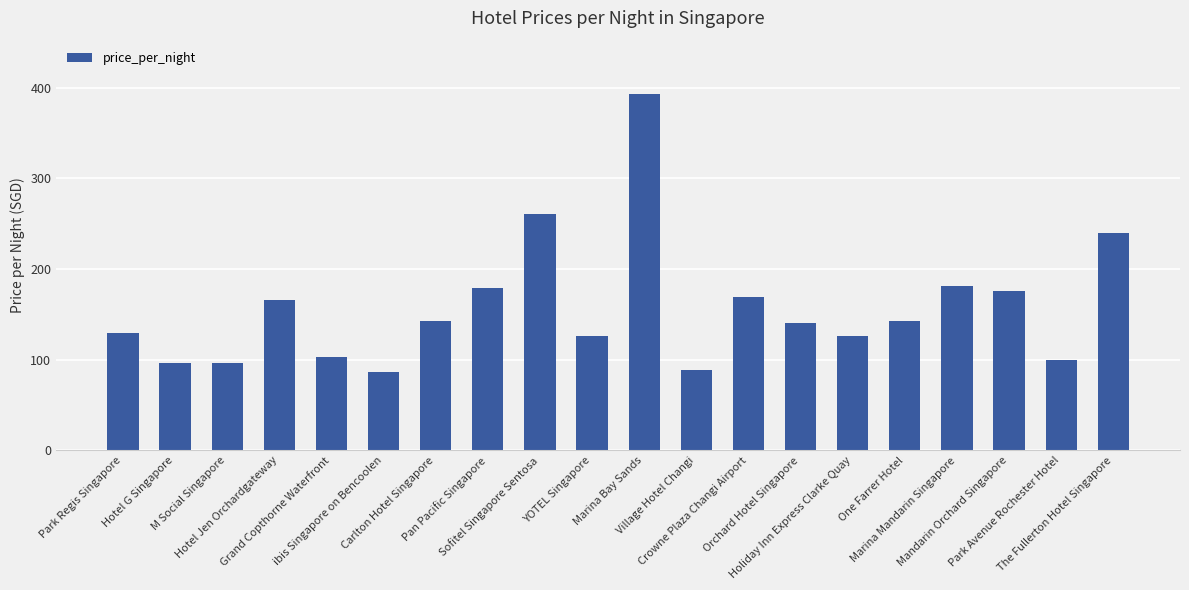

Reading left to right, list all the values displayed in this chart.

Park Regis Singapore=129	Hotel G Singapore=96	M Social Singapore=96	Hotel Jen Orchardgateway=166	Grand Copthorne Waterfront=103	ibis Singapore on Bencoolen=87	Carlton Hotel Singapore=143	Pan Pacific Singapore=179	Sofitel Singapore Sentosa=261	YOTEL Singapore=126	Marina Bay Sands=393	Village Hotel Changi=89	Crowne Plaza Changi Airport=169	Orchard Hotel Singapore=141	Holiday Inn Express Clarke Quay=126	One Farrer Hotel=143	Marina Mandarin Singapore=181	Mandarin Orchard Singapore=176	Park Avenue Rochester Hotel=100	The Fullerton Hotel Singapore=240